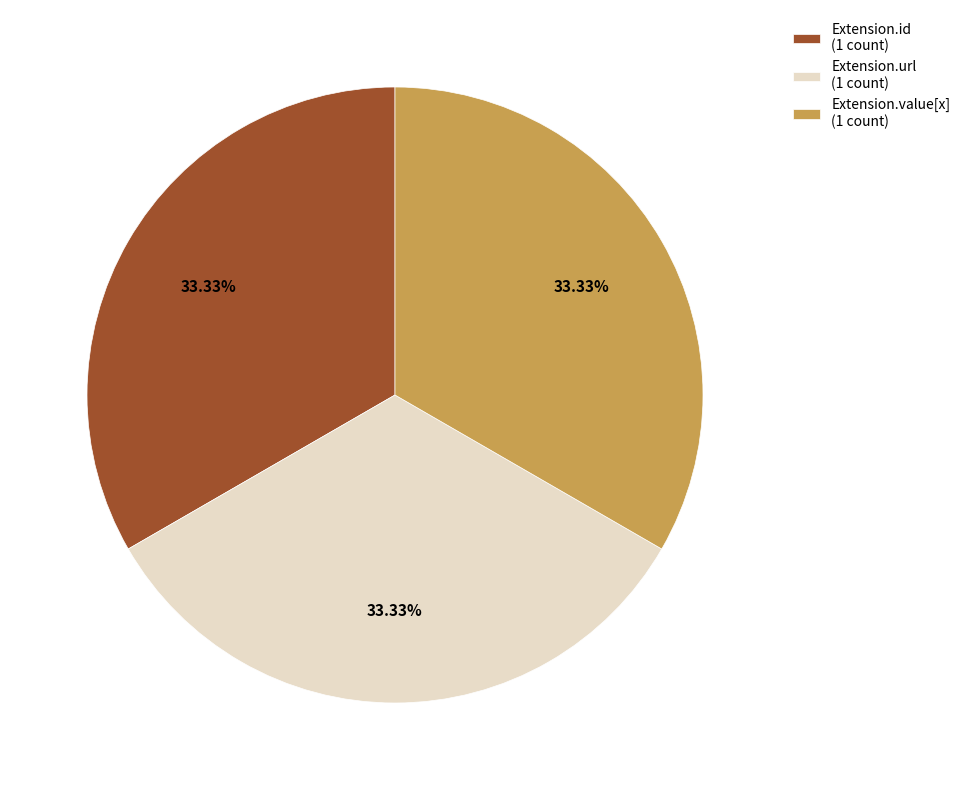

Do Extension.id (1 count) and Extension.url (1 count) together represent more than half of the pie?

Yes